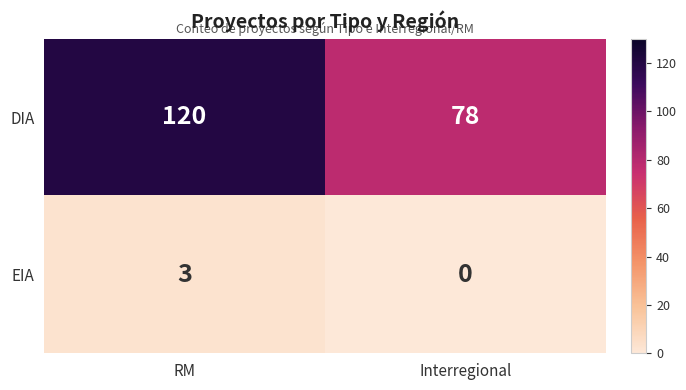

Count the number of categories in the chart.

2